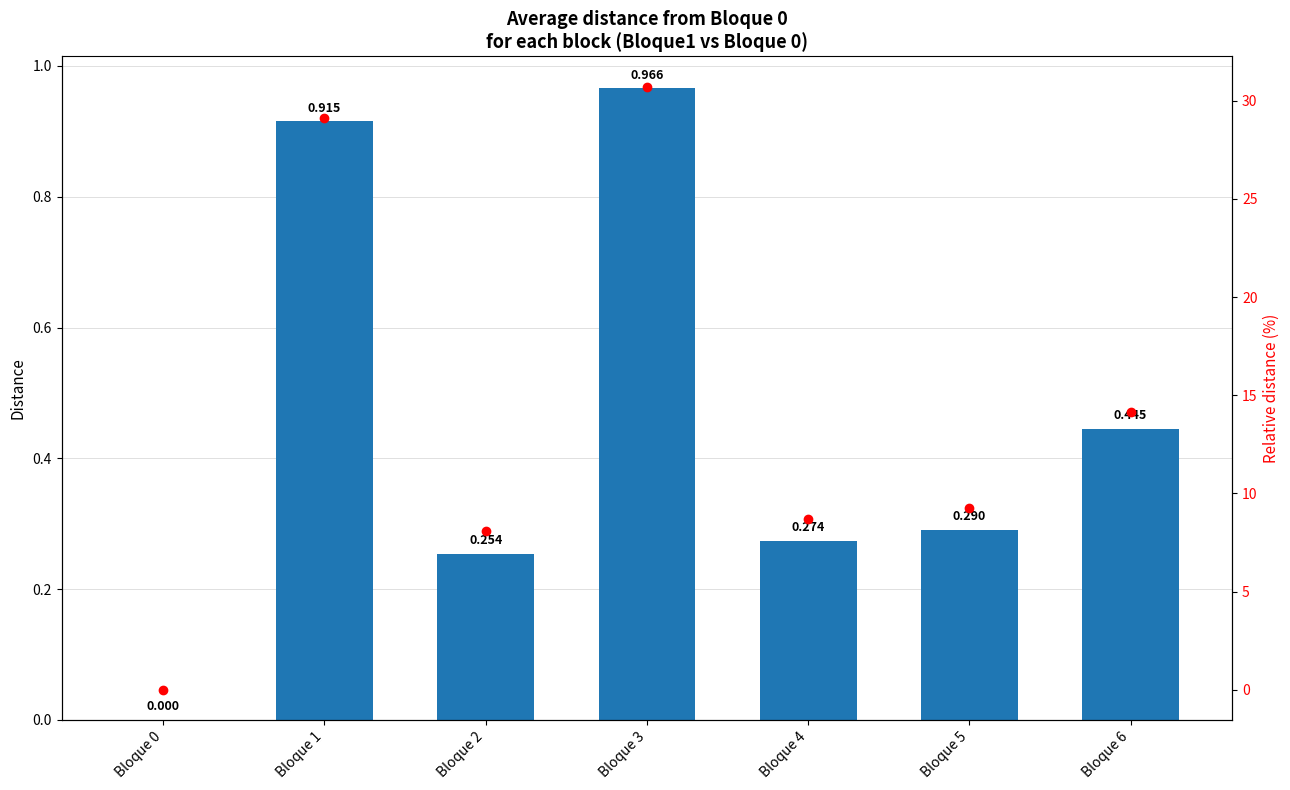

How many values in Distancia are above zero?

6